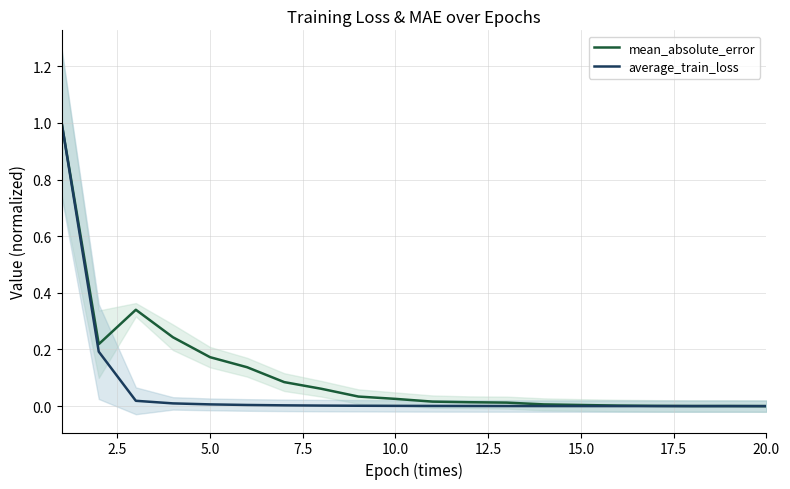

True or false: mean_absolute_error has more than 0 points higher than both neighbors.

True